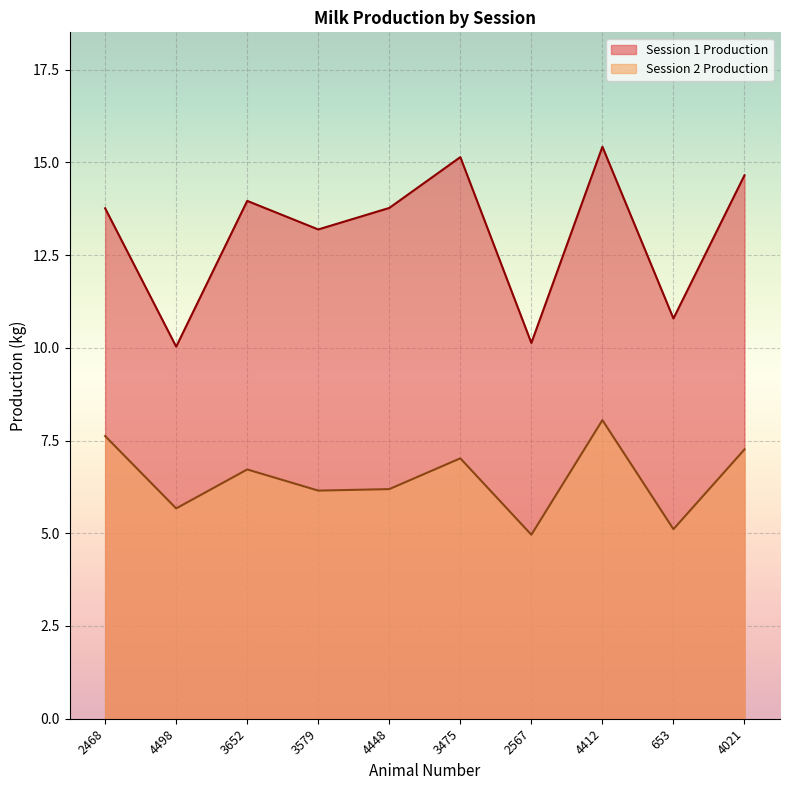

True or false: Session 2 Production and Session 1 Production cross at least once.

False